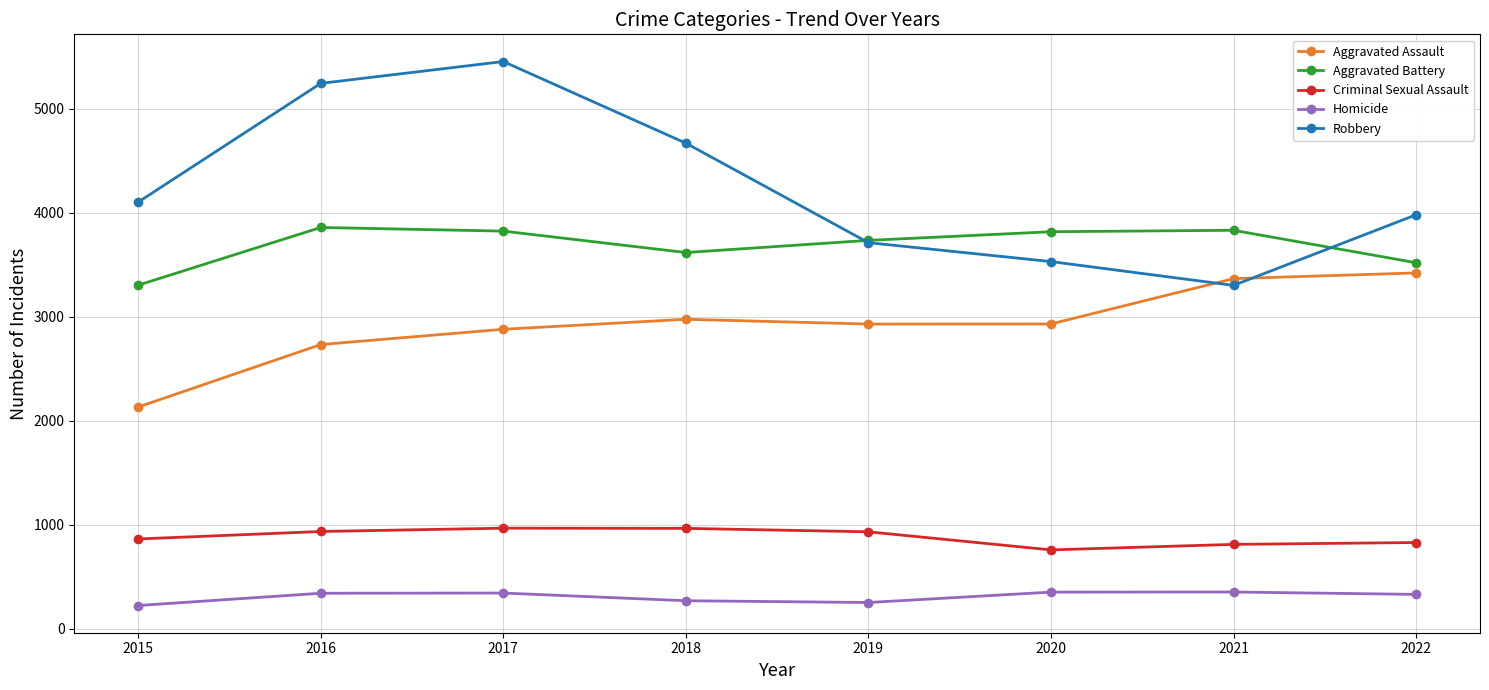

What is the maximum value shown in the chart?

5453